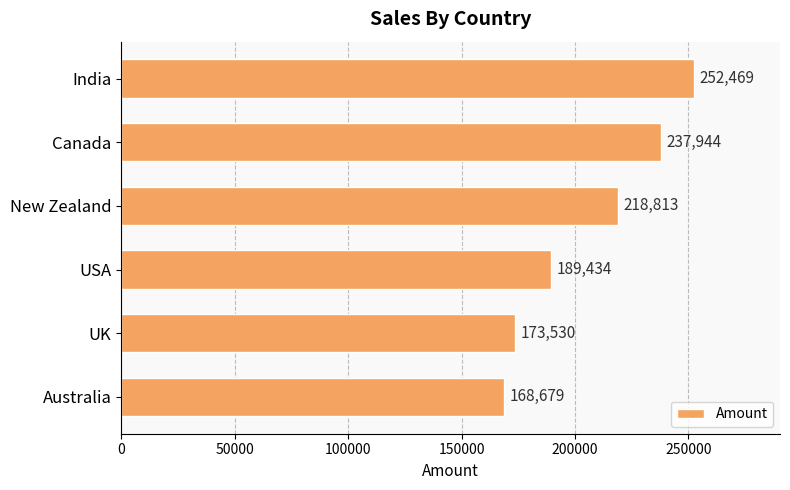

How many series are shown in this chart?

1